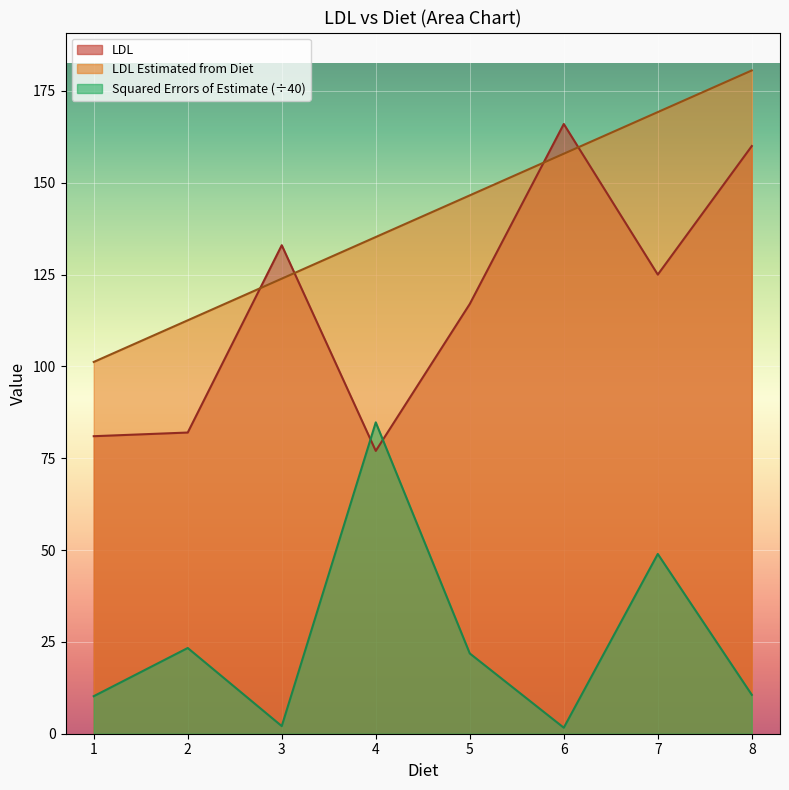

Where is the first local maximum for Squared Errors of Estimate?

2